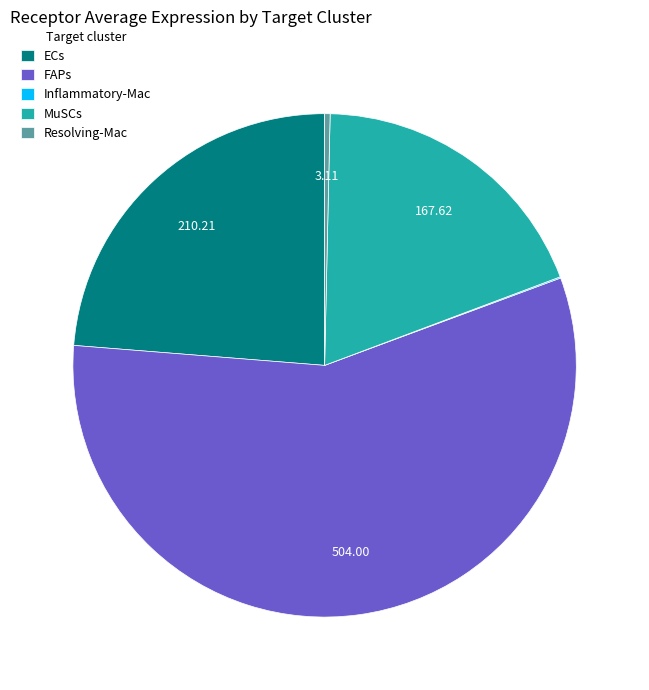

Does any single category account for the majority?

Yes